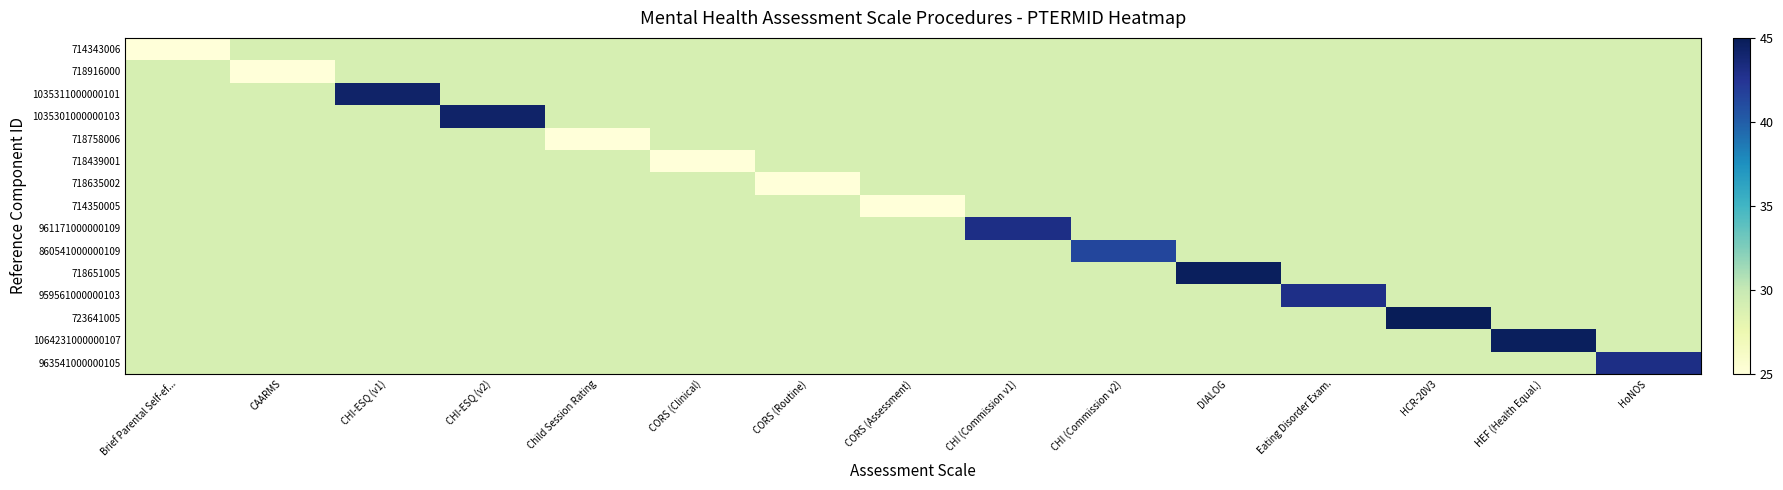

Reading left to right, list all the values displayed in this chart.

714343006: Brief Parental Self-ef...=25.0	CAARMS=29.0	CHI-ESQ (v1)=29.0	CHI-ESQ (v2)=29.0	Child Session Rating=29.0	CORS (Clinical)=29.0	CORS (Routine)=29.0	CORS (Assessment)=29.0	CHI (Commission v1)=29.0	CHI (Commission v2)=29.0	DIALOG=29.0	Eating Disorder Exam.=29.0	HCR-20V3=29.0	HEF (Health Equal.)=29.0	HoNOS=29.0
718916000: Brief Parental Self-ef...=29.0	CAARMS=25.0	CHI-ESQ (v1)=29.0	CHI-ESQ (v2)=29.0	Child Session Rating=29.0	CORS (Clinical)=29.0	CORS (Routine)=29.0	CORS (Assessment)=29.0	CHI (Commission v1)=29.0	CHI (Commission v2)=29.0	DIALOG=29.0	Eating Disorder Exam.=29.0	HCR-20V3=29.0	HEF (Health Equal.)=29.0	HoNOS=29.0
1035311000000101: Brief Parental Self-ef...=29.0	CAARMS=29.0	CHI-ESQ (v1)=44.3	CHI-ESQ (v2)=29.0	Child Session Rating=29.0	CORS (Clinical)=29.0	CORS (Routine)=29.0	CORS (Assessment)=29.0	CHI (Commission v1)=29.0	CHI (Commission v2)=29.0	DIALOG=29.0	Eating Disorder Exam.=29.0	HCR-20V3=29.0	HEF (Health Equal.)=29.0	HoNOS=29.0
1035301000000103: Brief Parental Self-ef...=29.0	CAARMS=29.0	CHI-ESQ (v1)=29.0	CHI-ESQ (v2)=44.3	Child Session Rating=29.0	CORS (Clinical)=29.0	CORS (Routine)=29.0	CORS (Assessment)=29.0	CHI (Commission v1)=29.0	CHI (Commission v2)=29.0	DIALOG=29.0	Eating Disorder Exam.=29.0	HCR-20V3=29.0	HEF (Health Equal.)=29.0	HoNOS=29.0
718758006: Brief Parental Self-ef...=29.0	CAARMS=29.0	CHI-ESQ (v1)=29.0	CHI-ESQ (v2)=29.0	Child Session Rating=25.0	CORS (Clinical)=29.0	CORS (Routine)=29.0	CORS (Assessment)=29.0	CHI (Commission v1)=29.0	CHI (Commission v2)=29.0	DIALOG=29.0	Eating Disorder Exam.=29.0	HCR-20V3=29.0	HEF (Health Equal.)=29.0	HoNOS=29.0
718439001: Brief Parental Self-ef...=29.0	CAARMS=29.0	CHI-ESQ (v1)=29.0	CHI-ESQ (v2)=29.0	Child Session Rating=29.0	CORS (Clinical)=25.0	CORS (Routine)=29.0	CORS (Assessment)=29.0	CHI (Commission v1)=29.0	CHI (Commission v2)=29.0	DIALOG=29.0	Eating Disorder Exam.=29.0	HCR-20V3=29.0	HEF (Health Equal.)=29.0	HoNOS=29.0
718635002: Brief Parental Self-ef...=29.0	CAARMS=29.0	CHI-ESQ (v1)=29.0	CHI-ESQ (v2)=29.0	Child Session Rating=29.0	CORS (Clinical)=29.0	CORS (Routine)=25.0	CORS (Assessment)=29.0	CHI (Commission v1)=29.0	CHI (Commission v2)=29.0	DIALOG=29.0	Eating Disorder Exam.=29.0	HCR-20V3=29.0	HEF (Health Equal.)=29.0	HoNOS=29.0
714350005: Brief Parental Self-ef...=29.0	CAARMS=29.0	CHI-ESQ (v1)=29.0	CHI-ESQ (v2)=29.0	Child Session Rating=29.0	CORS (Clinical)=29.0	CORS (Routine)=29.0	CORS (Assessment)=25.0	CHI (Commission v1)=29.0	CHI (Commission v2)=29.0	DIALOG=29.0	Eating Disorder Exam.=29.0	HCR-20V3=29.0	HEF (Health Equal.)=29.0	HoNOS=29.0
961171000000109: Brief Parental Self-ef...=29.0	CAARMS=29.0	CHI-ESQ (v1)=29.0	CHI-ESQ (v2)=29.0	Child Session Rating=29.0	CORS (Clinical)=29.0	CORS (Routine)=29.0	CORS (Assessment)=29.0	CHI (Commission v1)=43.1	CHI (Commission v2)=29.0	DIALOG=29.0	Eating Disorder Exam.=29.0	HCR-20V3=29.0	HEF (Health Equal.)=29.0	HoNOS=29.0
860541000000109: Brief Parental Self-ef...=29.0	CAARMS=29.0	CHI-ESQ (v1)=29.0	CHI-ESQ (v2)=29.0	Child Session Rating=29.0	CORS (Clinical)=29.0	CORS (Routine)=29.0	CORS (Assessment)=29.0	CHI (Commission v1)=29.0	CHI (Commission v2)=41.4	DIALOG=29.0	Eating Disorder Exam.=29.0	HCR-20V3=29.0	HEF (Health Equal.)=29.0	HoNOS=29.0
718651005: Brief Parental Self-ef...=29.0	CAARMS=29.0	CHI-ESQ (v1)=29.0	CHI-ESQ (v2)=29.0	Child Session Rating=29.0	CORS (Clinical)=29.0	CORS (Routine)=29.0	CORS (Assessment)=29.0	CHI (Commission v1)=29.0	CHI (Commission v2)=29.0	DIALOG=44.7	Eating Disorder Exam.=29.0	HCR-20V3=29.0	HEF (Health Equal.)=29.0	HoNOS=29.0
959561000000103: Brief Parental Self-ef...=29.0	CAARMS=29.0	CHI-ESQ (v1)=29.0	CHI-ESQ (v2)=29.0	Child Session Rating=29.0	CORS (Clinical)=29.0	CORS (Routine)=29.0	CORS (Assessment)=29.0	CHI (Commission v1)=29.0	CHI (Commission v2)=29.0	DIALOG=29.0	Eating Disorder Exam.=43.0	HCR-20V3=29.0	HEF (Health Equal.)=29.0	HoNOS=29.0
723641005: Brief Parental Self-ef...=29.0	CAARMS=29.0	CHI-ESQ (v1)=29.0	CHI-ESQ (v2)=29.0	Child Session Rating=29.0	CORS (Clinical)=29.0	CORS (Routine)=29.0	CORS (Assessment)=29.0	CHI (Commission v1)=29.0	CHI (Commission v2)=29.0	DIALOG=29.0	Eating Disorder Exam.=29.0	HCR-20V3=45.0	HEF (Health Equal.)=29.0	HoNOS=29.0
1064231000000107: Brief Parental Self-ef...=29.0	CAARMS=29.0	CHI-ESQ (v1)=29.0	CHI-ESQ (v2)=29.0	Child Session Rating=29.0	CORS (Clinical)=29.0	CORS (Routine)=29.0	CORS (Assessment)=29.0	CHI (Commission v1)=29.0	CHI (Commission v2)=29.0	DIALOG=29.0	Eating Disorder Exam.=29.0	HCR-20V3=29.0	HEF (Health Equal.)=44.7	HoNOS=29.0
963541000000105: Brief Parental Self-ef...=29.0	CAARMS=29.0	CHI-ESQ (v1)=29.0	CHI-ESQ (v2)=29.0	Child Session Rating=29.0	CORS (Clinical)=29.0	CORS (Routine)=29.0	CORS (Assessment)=29.0	CHI (Commission v1)=29.0	CHI (Commission v2)=29.0	DIALOG=29.0	Eating Disorder Exam.=29.0	HCR-20V3=29.0	HEF (Health Equal.)=29.0	HoNOS=43.1